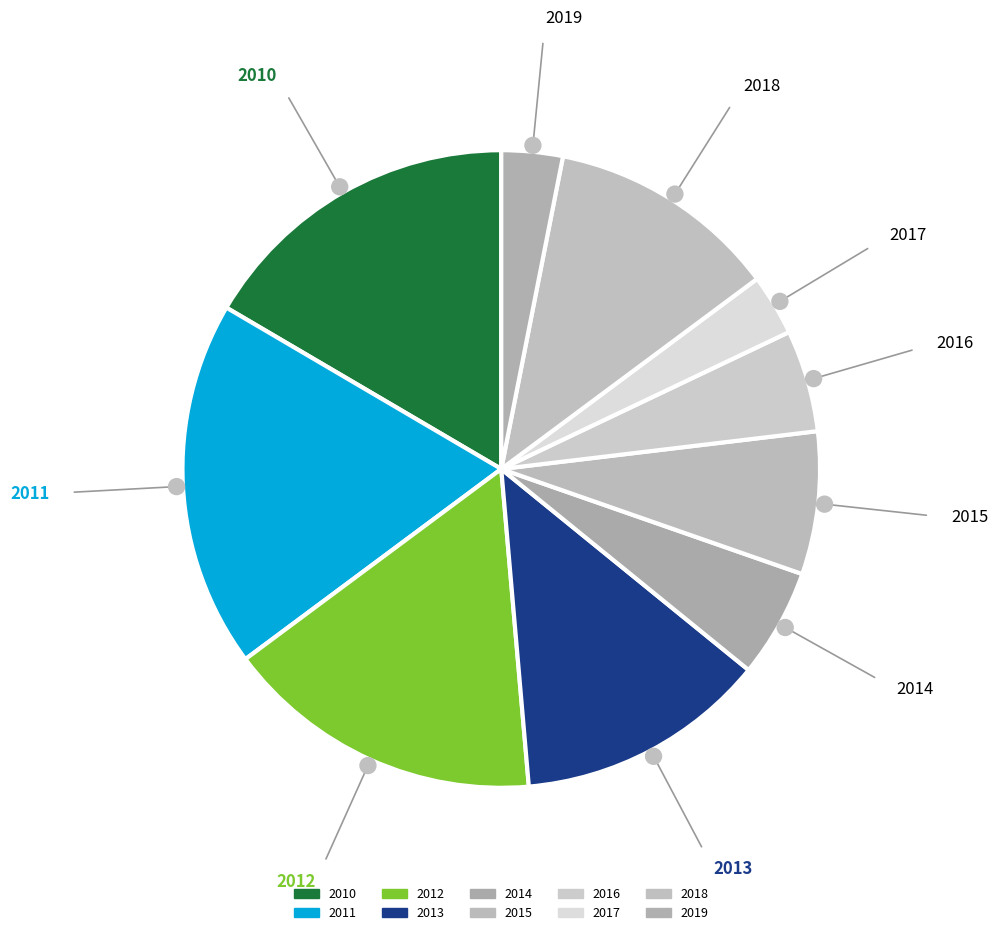

What portion of the pie excludes 2013?

87.2%